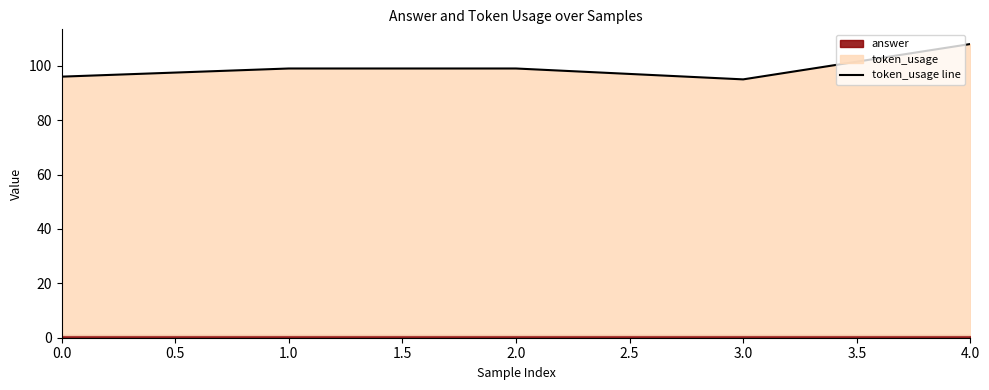

The value of token_usage line at 0.0 is 52. True or false?

False